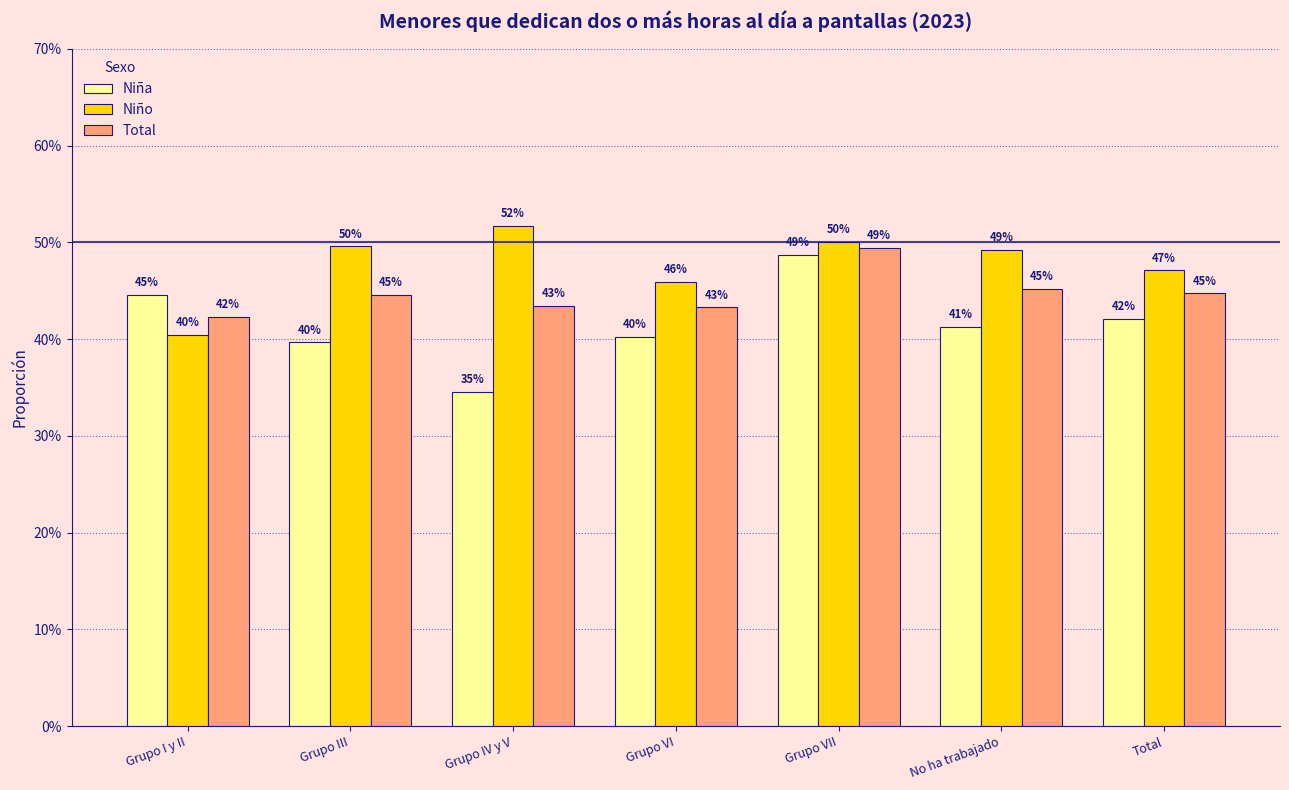

What are all the series names shown in the legend?

Niña, Niño, Total